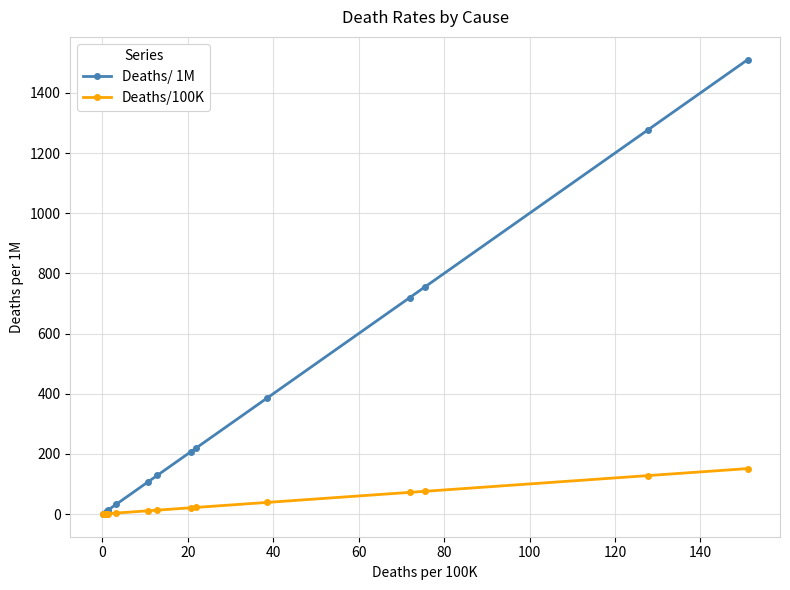

What is the maximum value shown in the chart?

1510.9